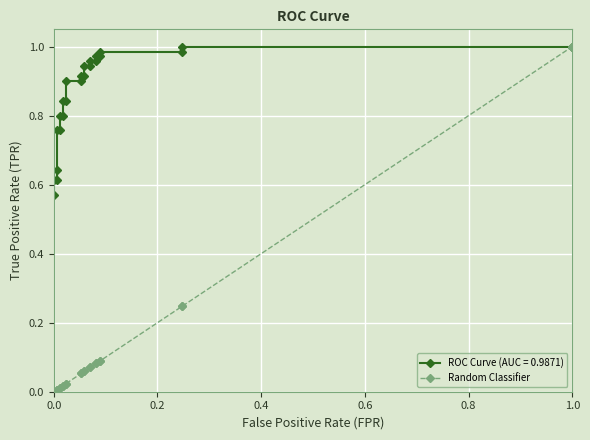

Is it true that the value at 9 is 0.0?

False